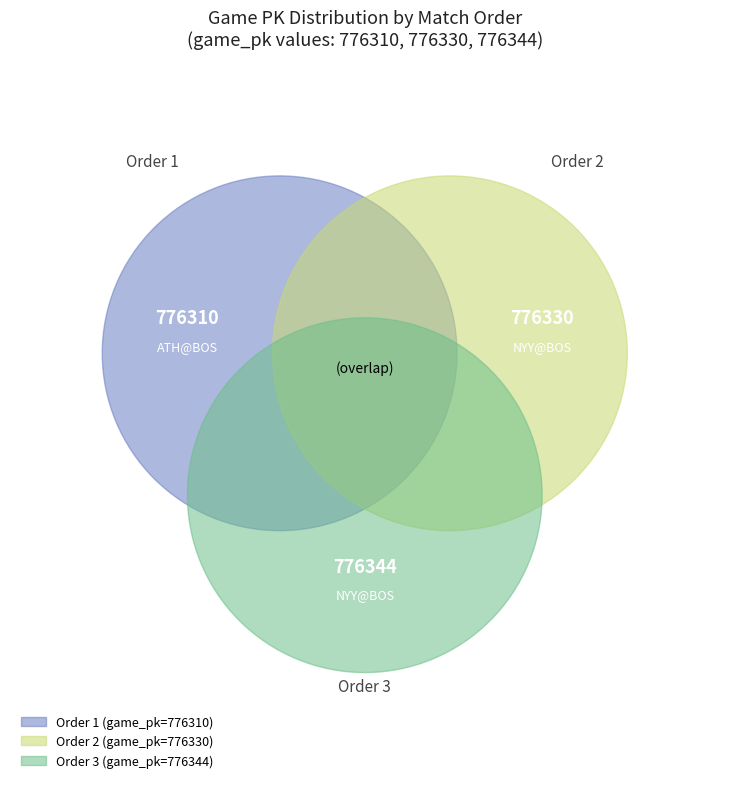

To the nearest percent, what is the average slice percentage?

33%